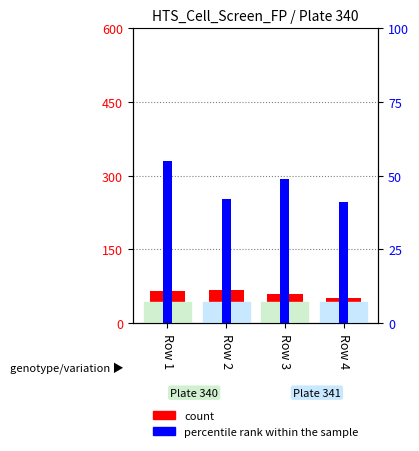

How many series are shown in this chart?

2